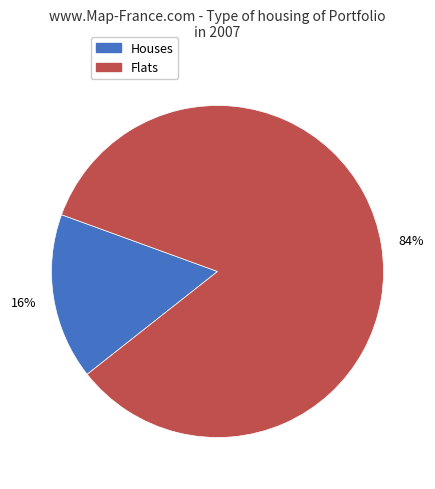

To the nearest percent, what is the difference between the largest and smallest slice percentages?

68%